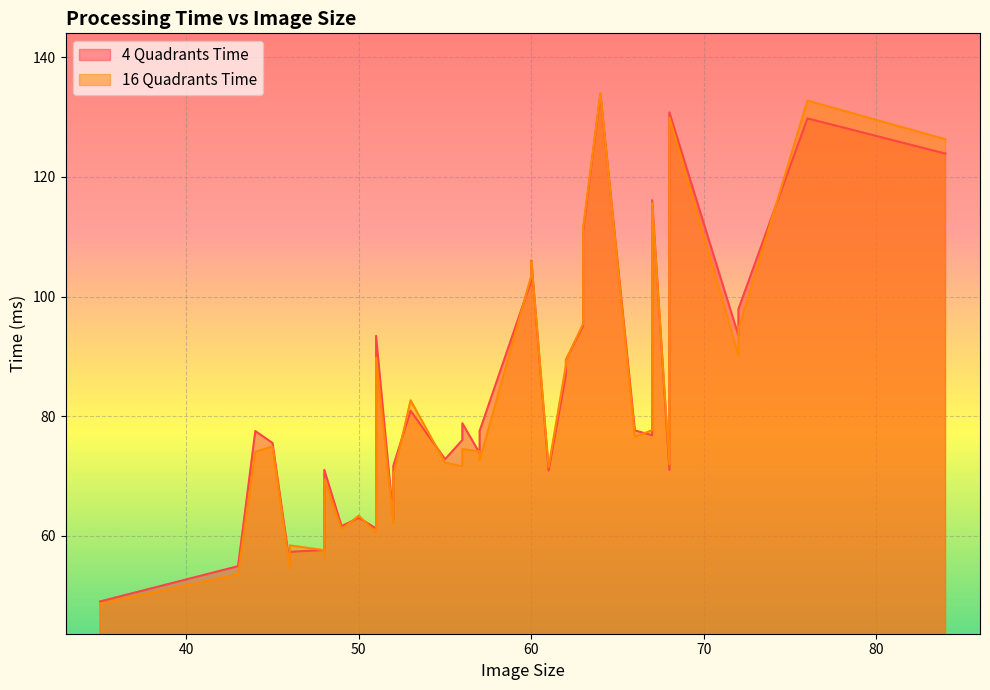

Which series has the widest spread of values?

16 Quadrants Time